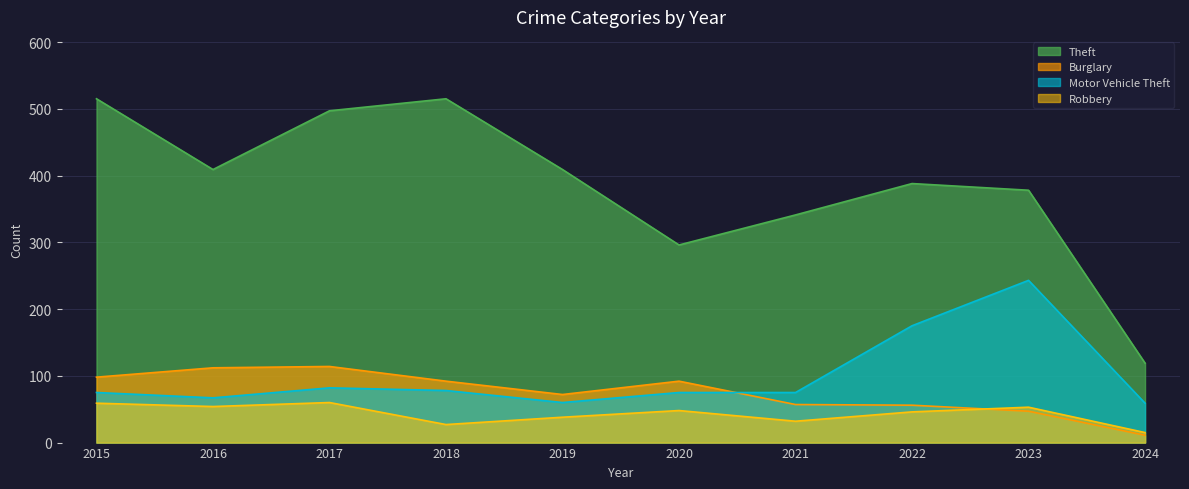

True or false: Theft and Motor Vehicle Theft intersect in this chart.

False